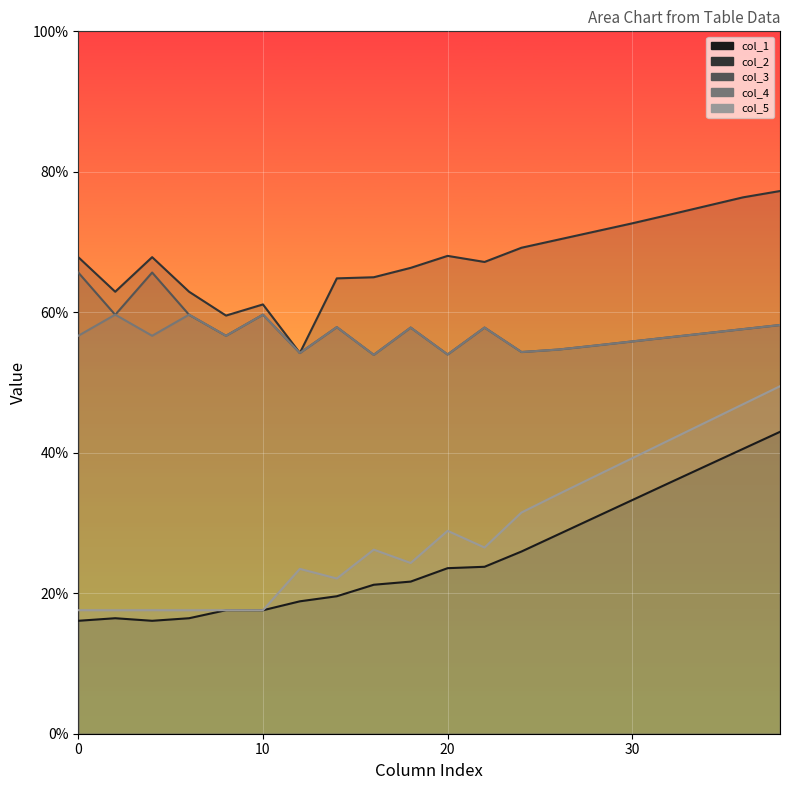

Reading right to left, what are all the values shown in this chart?

col_1: 38=43.0	36=40.6	34=38.1	32=35.7	30=33.3	28=30.8	26=28.4	24=25.9	22=23.8	20=23.6	18=21.7	16=21.2	14=19.6	12=18.9	10=17.6	8=17.6	6=16.4	4=16.1	2=16.4	0=16.1
col_2: 38=77.3	36=76.4	34=75.1	32=73.9	30=72.7	28=71.5	26=70.3	24=69.2	22=67.2	20=68.0	18=66.3	16=65.0	14=64.8	12=54.2	10=61.1	8=59.5	6=62.9	4=67.8	2=62.9	0=67.8
col_3: 38=58.2	36=57.6	34=57.0	32=56.4	30=55.9	28=55.3	26=54.7	24=54.3	22=57.8	20=54.0	18=57.8	16=53.9	14=57.9	12=54.2	10=59.7	8=56.7	6=59.6	4=65.7	2=59.6	0=65.7
col_4: 38=58.2	36=57.6	34=57.0	32=56.4	30=55.9	28=55.3	26=54.7	24=54.3	22=57.8	20=54.0	18=57.8	16=53.9	14=57.9	12=54.2	10=59.7	8=56.7	6=59.7	4=56.7	2=59.7	0=56.7
col_5: 38=49.5	36=46.9	34=44.4	32=41.8	30=39.2	28=36.7	26=34.1	24=31.5	22=26.5	20=28.9	18=24.3	16=26.2	14=22.1	12=23.5	10=17.6	8=17.6	6=17.6	4=17.6	2=17.6	0=17.6